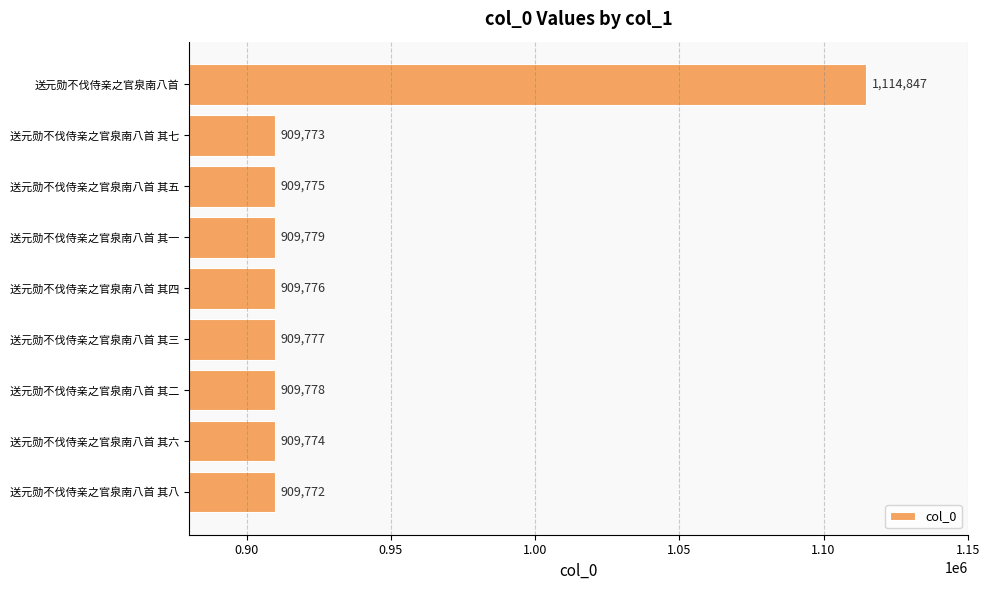

How many values are below 909776?

4